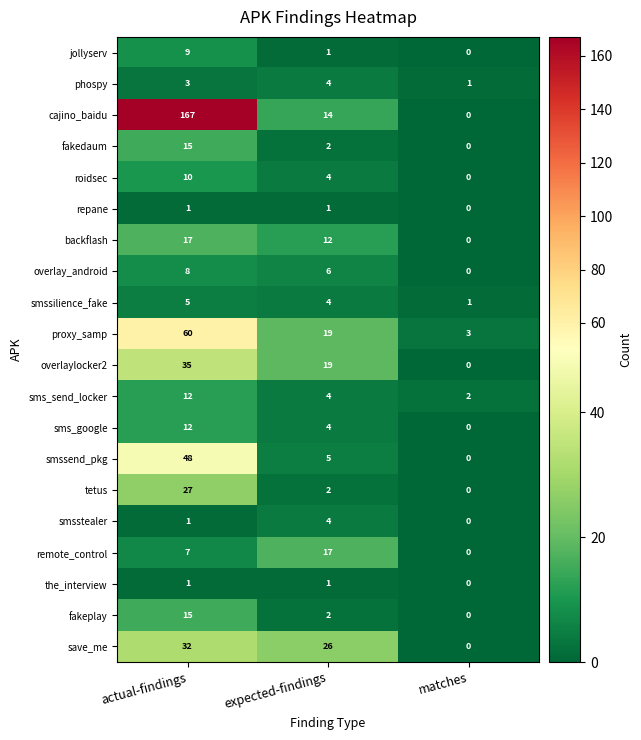

What is the spread (max minus min) of values at actual-findings?

166